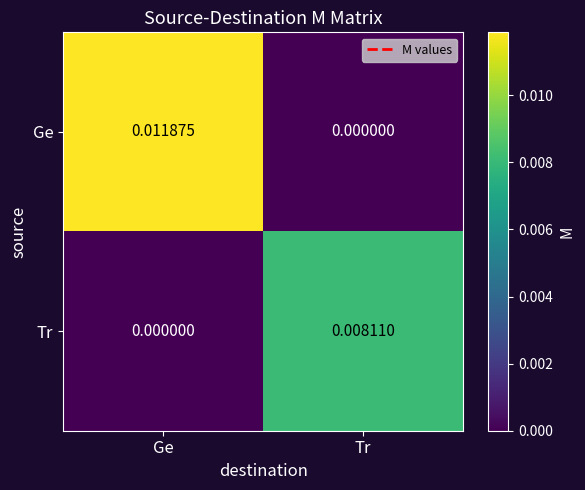

Which category has the highest value in the Tr series?

Tr